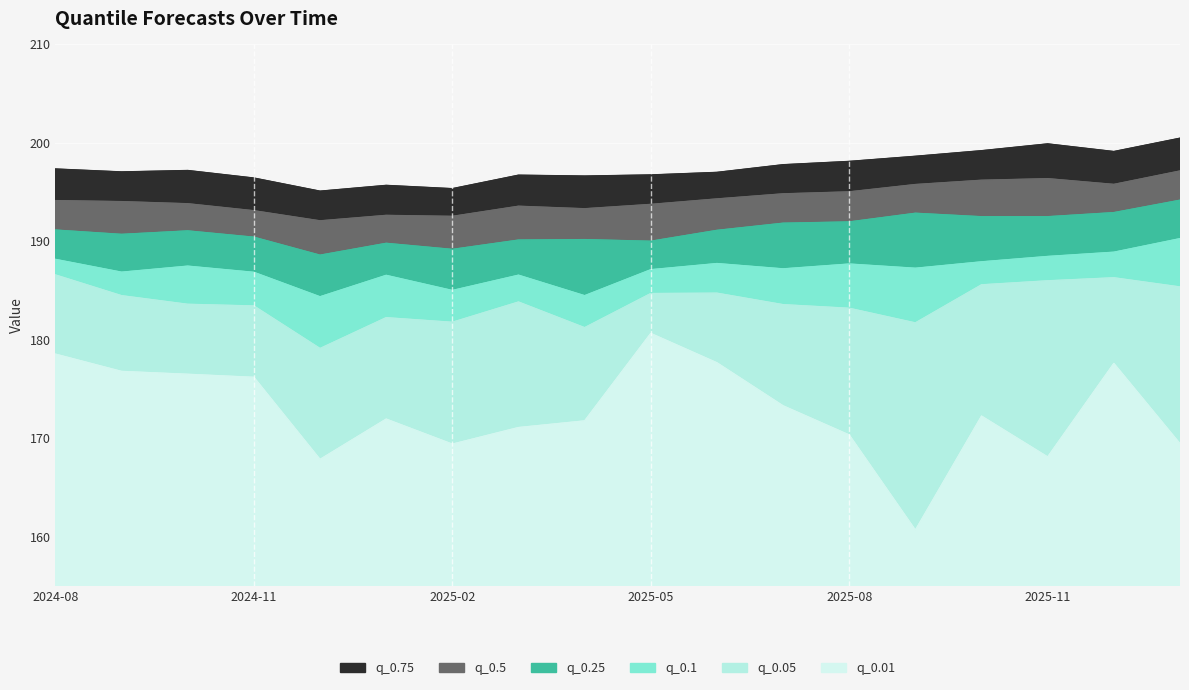

True or false: q_0.75 has a value of 270.4 at 2025-07-01.

False